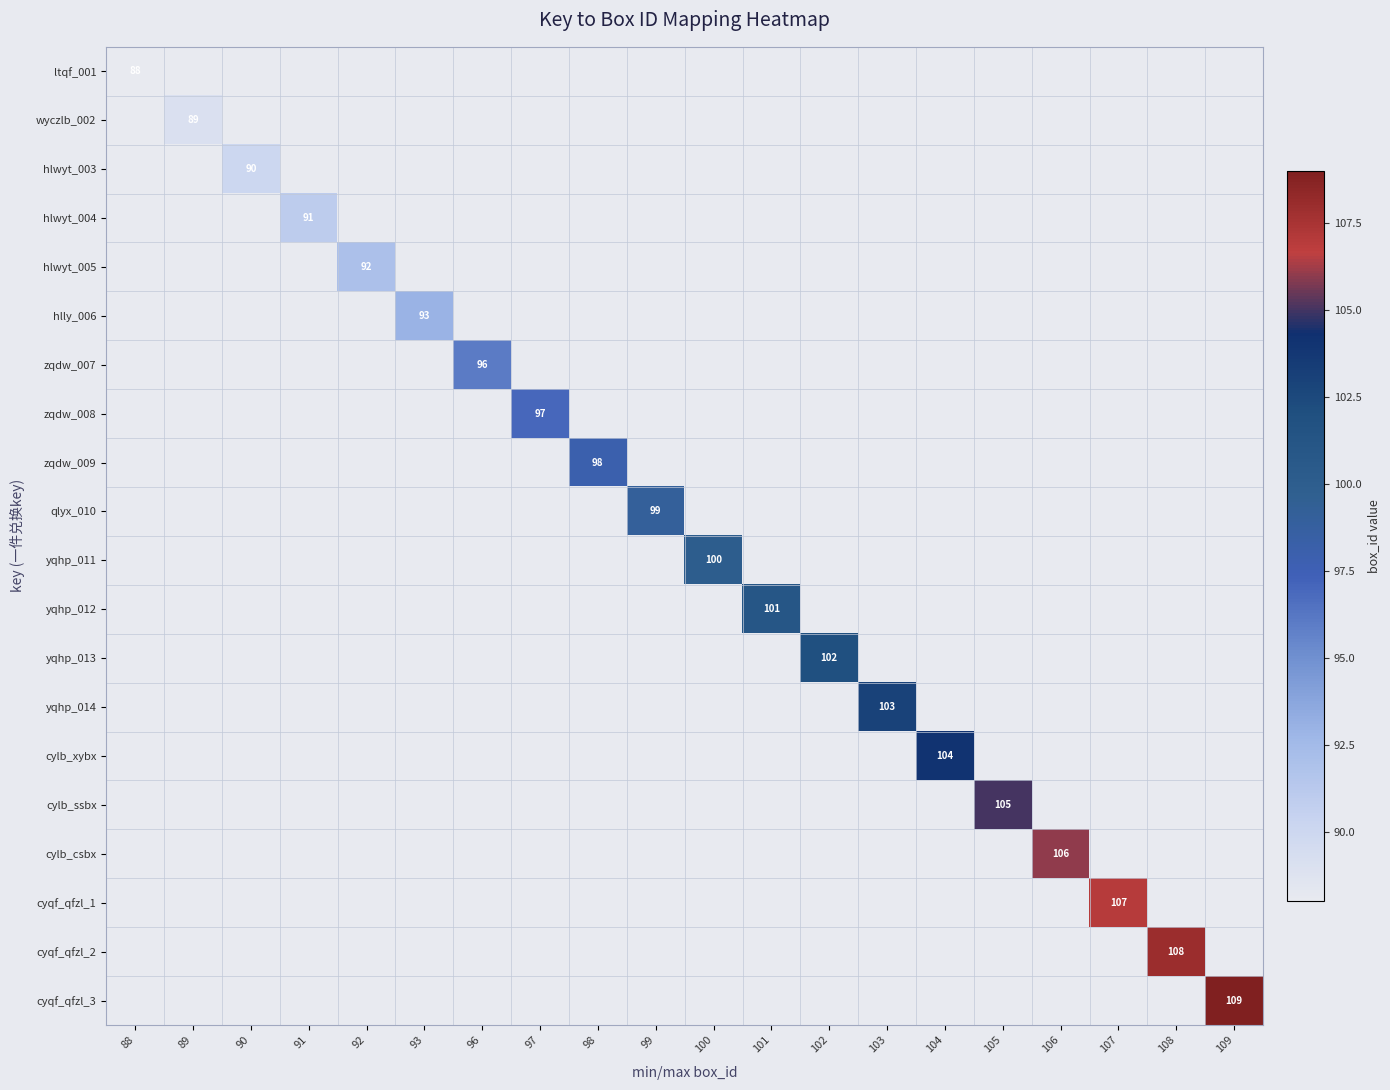

The cylb_xybx series shows 50 at 104. True or false?

False